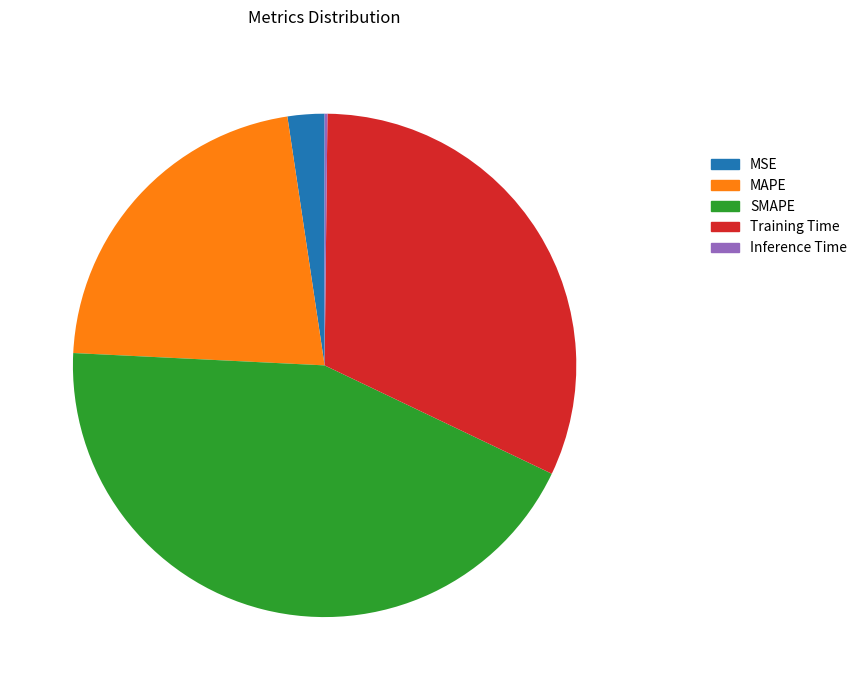

Does Training Time account for over 50% of the chart?

No